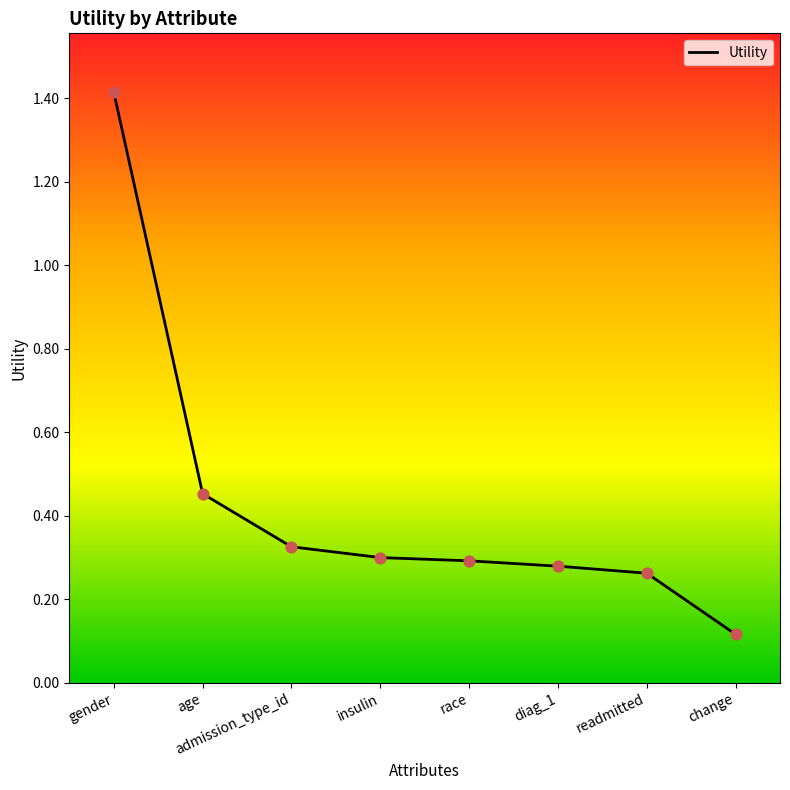

Between admission_type_id and change, which is larger?

admission_type_id